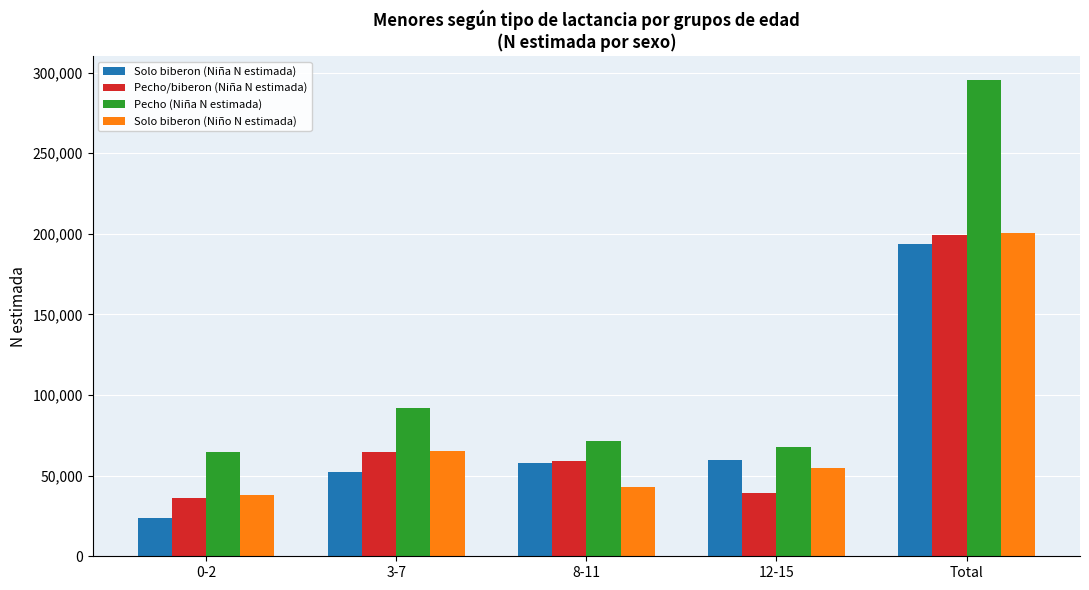

Count the number of categories in the chart.

5